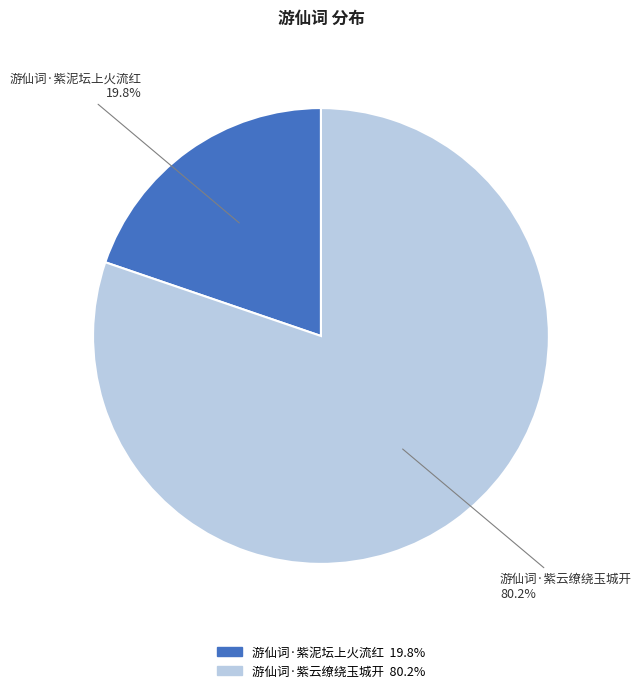

Approximately how many times larger is the value at 游仙词·紫泥坛上火流红 compared to 游仙词·紫云缭绕玉城开?

0.2